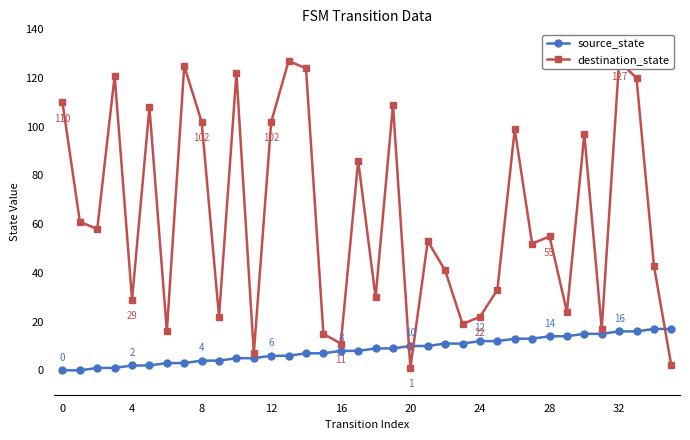

Which series has the largest total across all categories?

destination_state